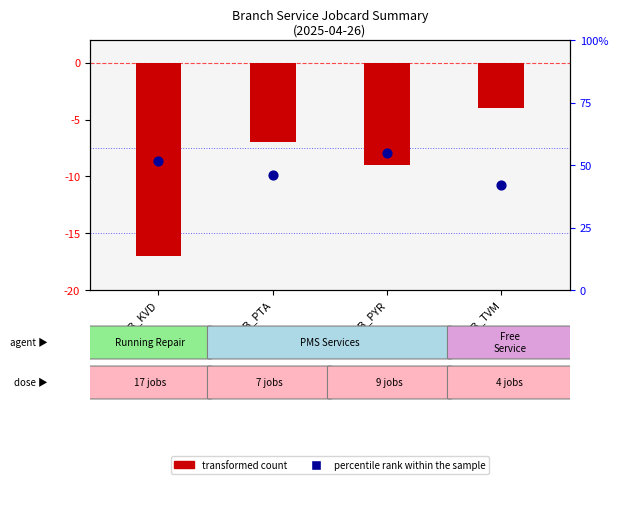

Is the value of percentile rank within the sample at SMB_PYR greater than the value of transformed count at SMB_PTA?

Yes